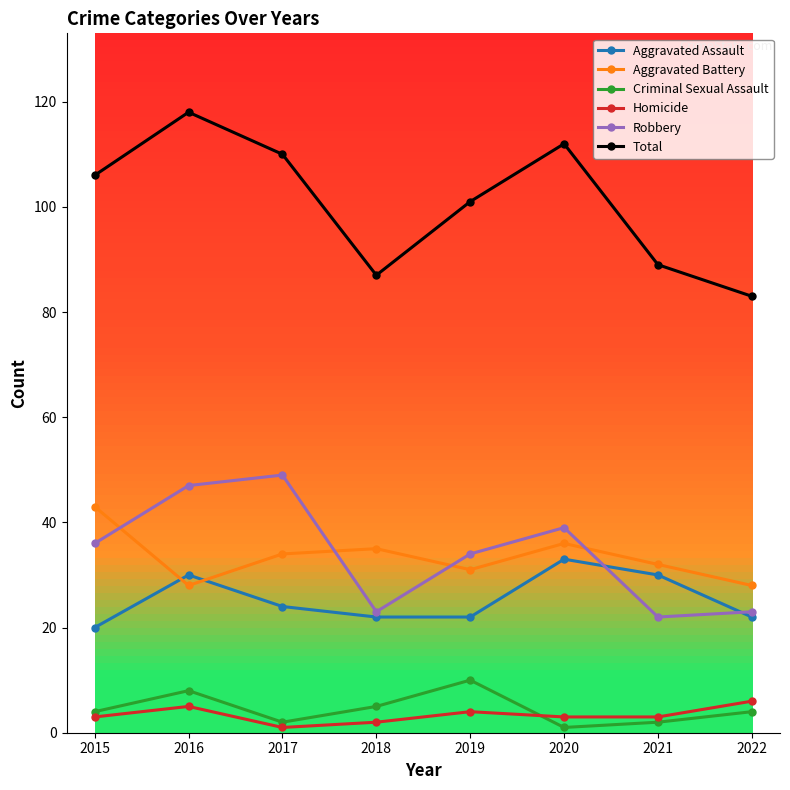

What value does the Homicide series have at 2016?

5